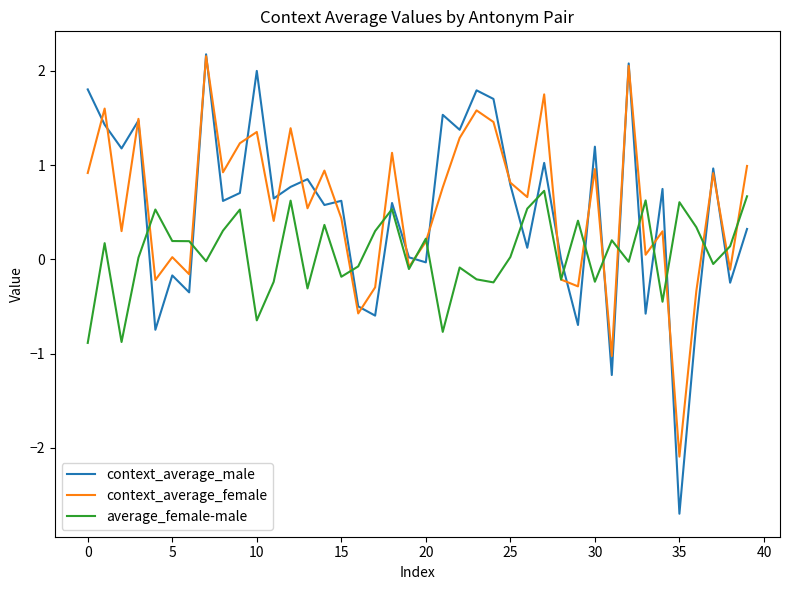

What is the minimum value for average_female-male?

-0.9